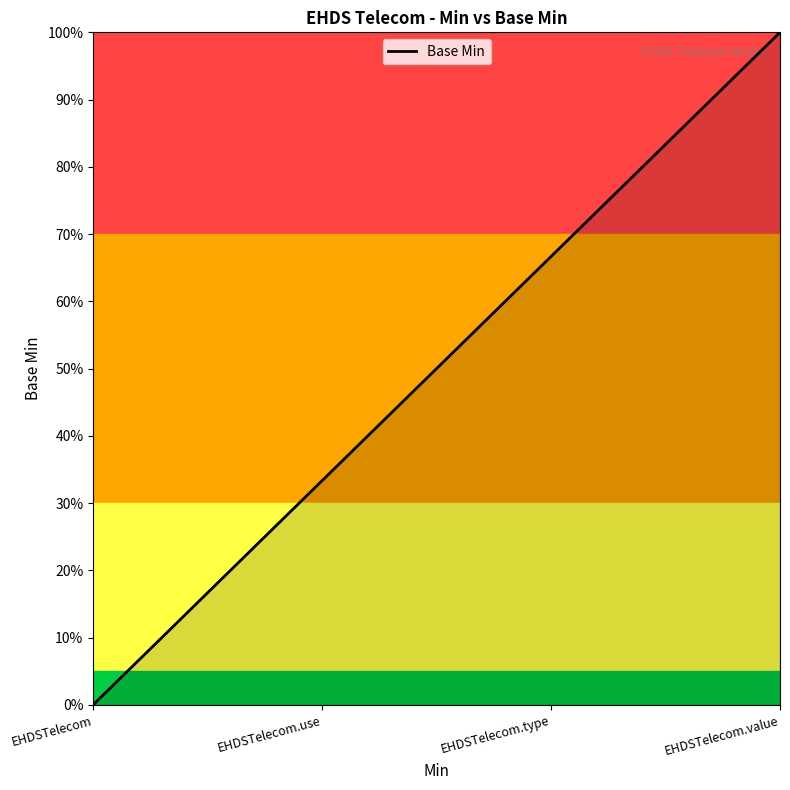

True or false: there are more than 2 points higher than both neighbors.

False